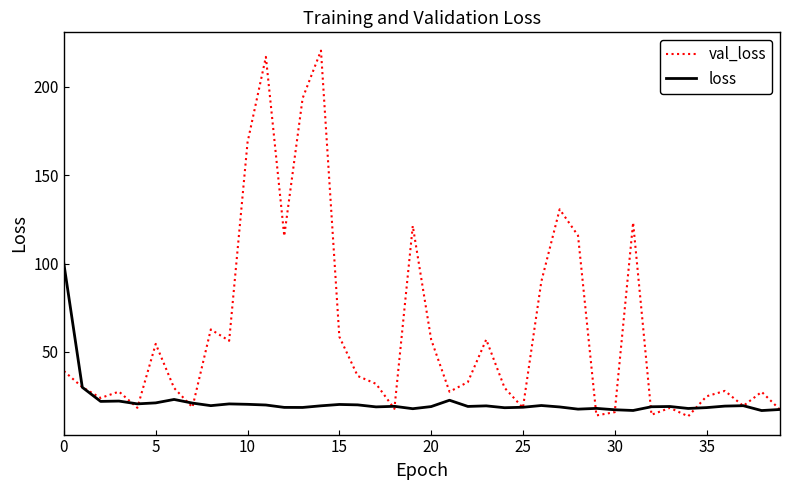

List the series in order of their peak value, highest first.

val_loss, loss